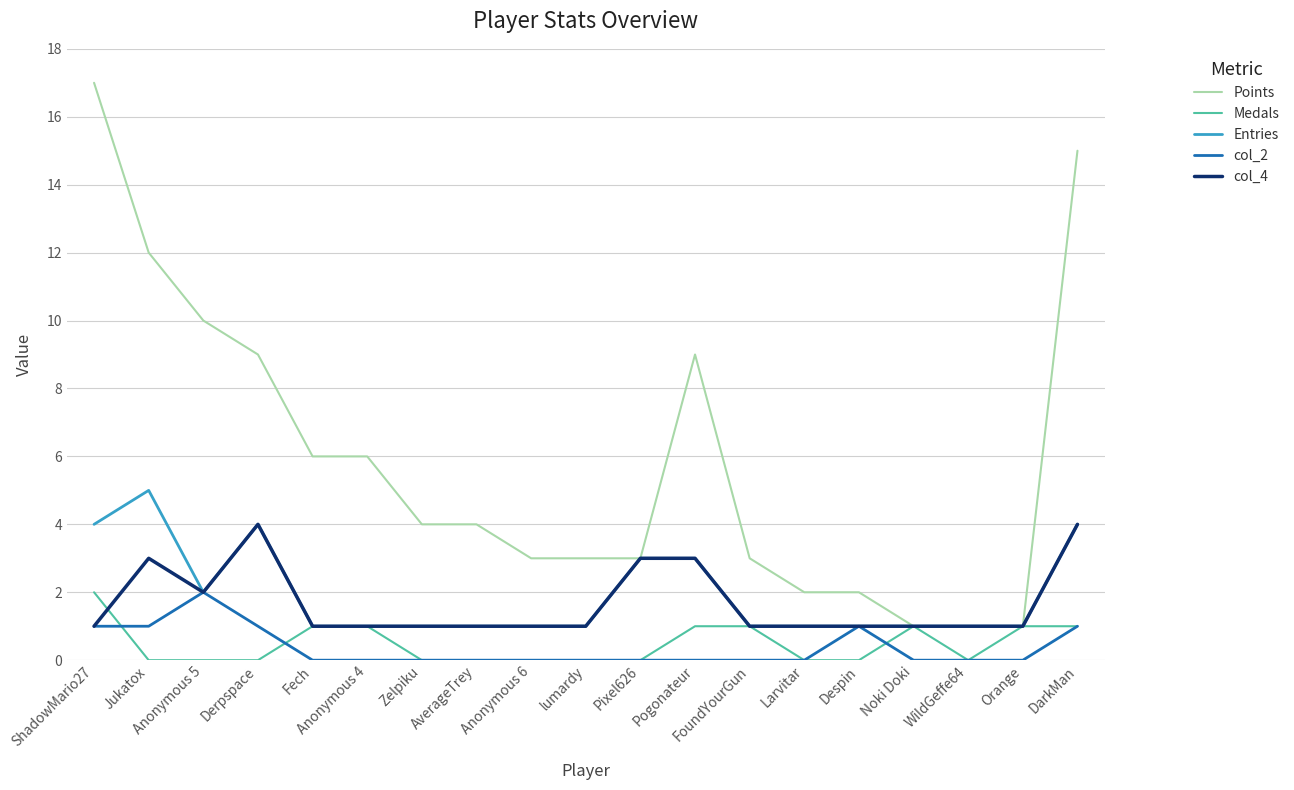

What position from the right is Jukatox?

18